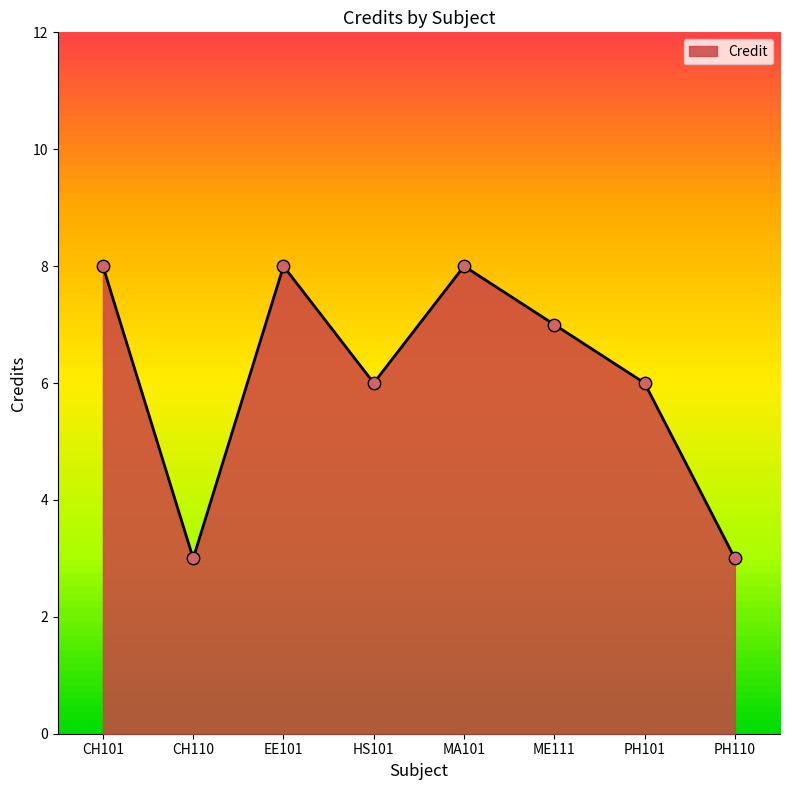

What is the change in value from ME111 to PH101?

-1